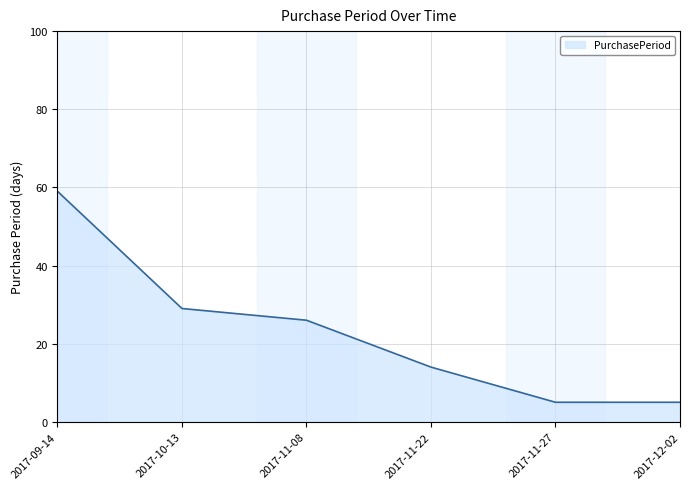

What position from the right is 2017-09-14?

6